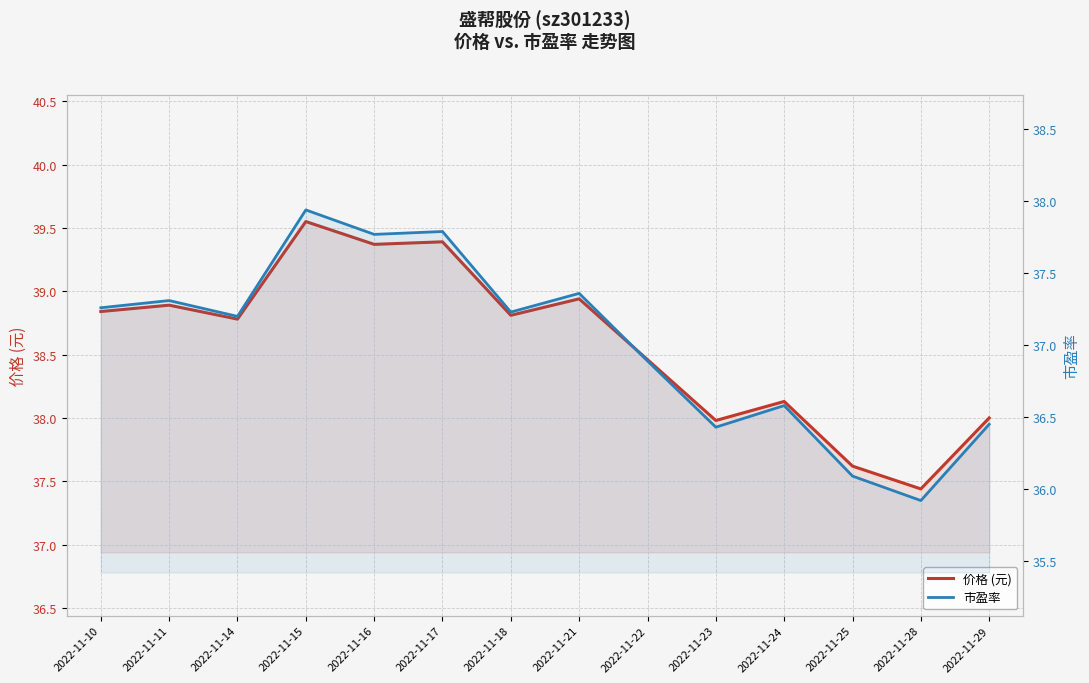

What is the value of the 市盈率 point at the 6th from the left?

37.8